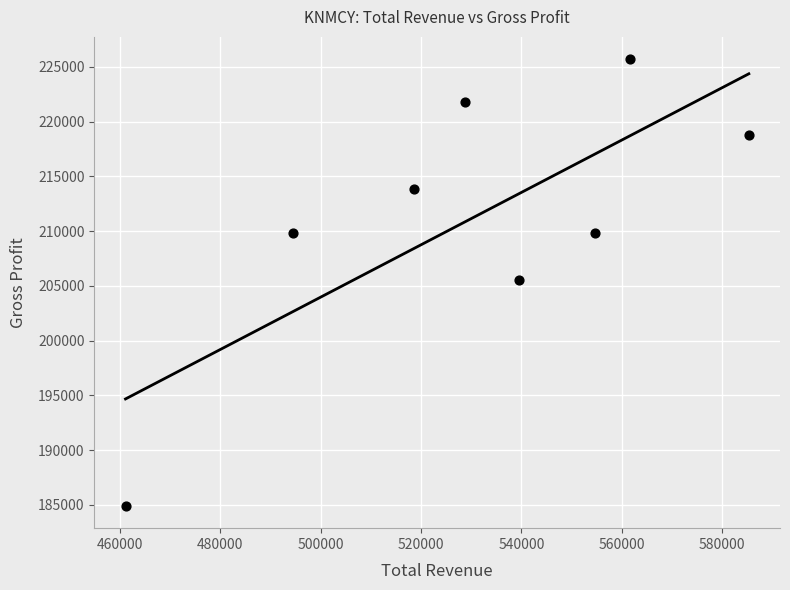

What is the average X value?

530500